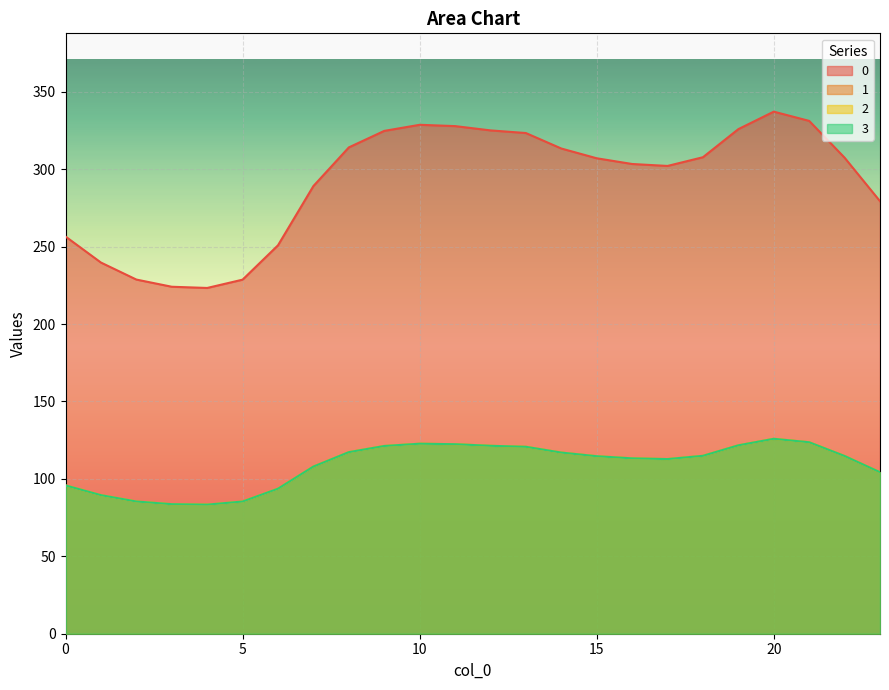

Rank the categories by 1 value from highest to lowest.

20, 21, 10, 11, 19, 12, 9, 13, 8, 14, 18, 22, 15, 16, 17, 7, 23, 0, 6, 1, 2, 5, 3, 4